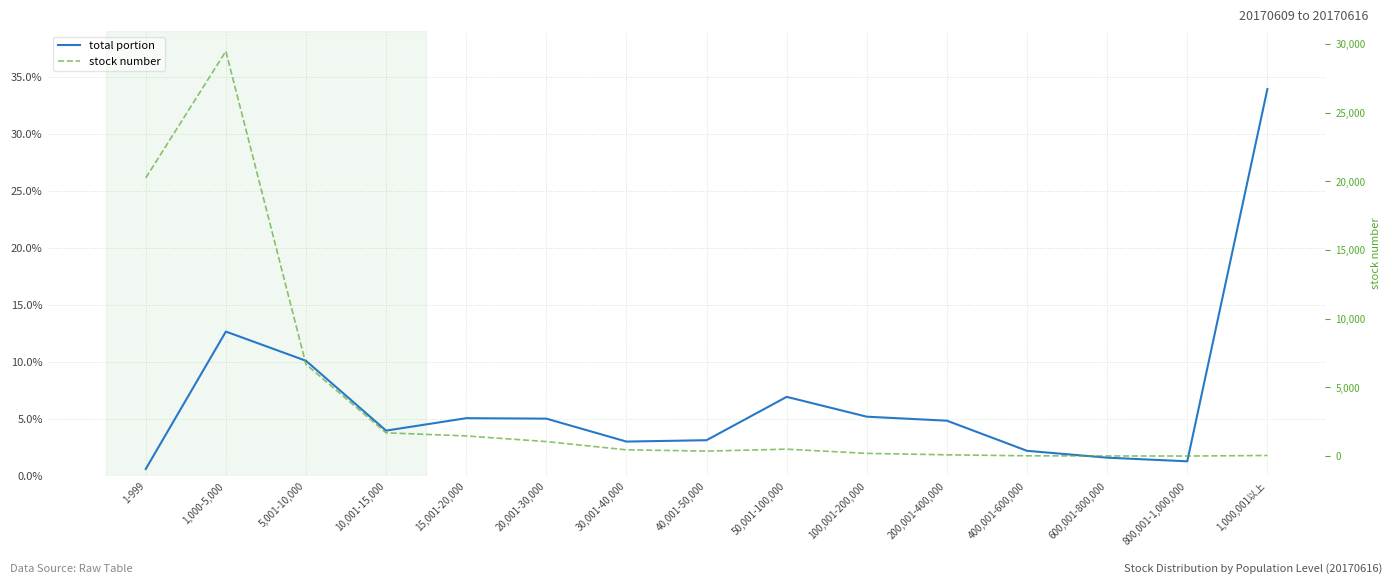

What are all the series names shown in the legend?

total portion, stock number